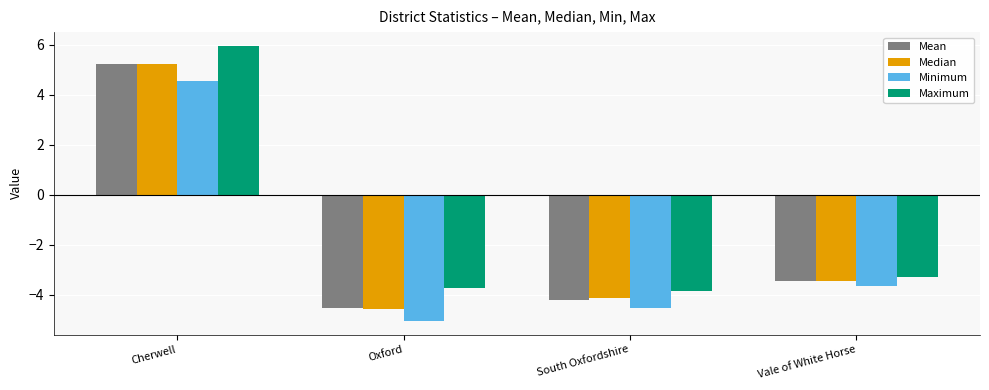

At which category is the sum across all series the highest?

Cherwell